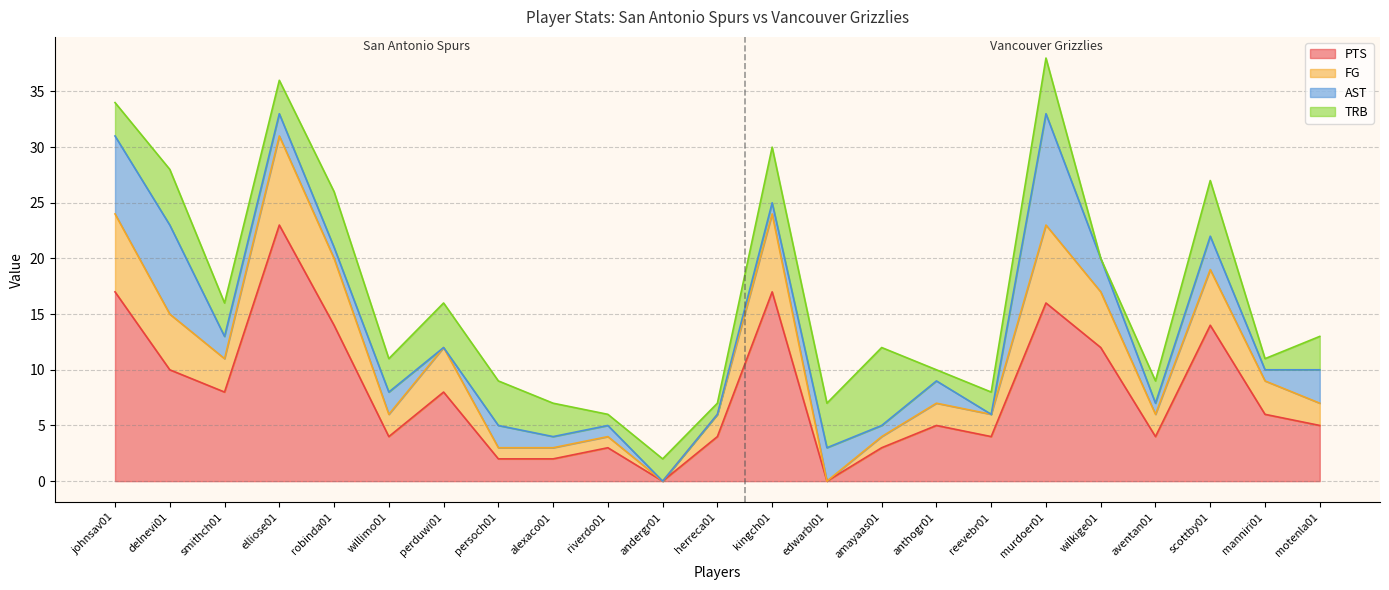

What position from the left is herreca01?

12